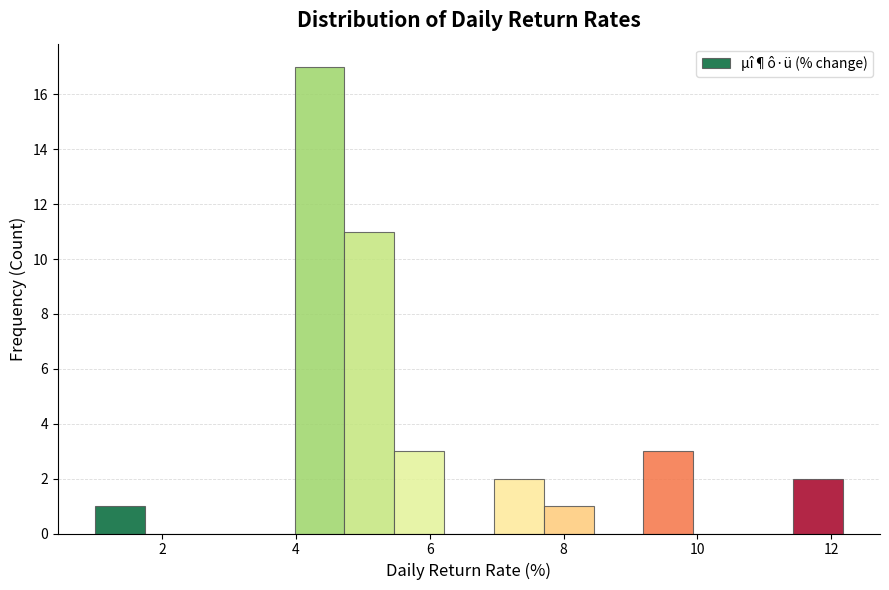

Around what value on the x-axis is the tallest bar? Give the approximate position of its centre, as read against the axis.

4.4